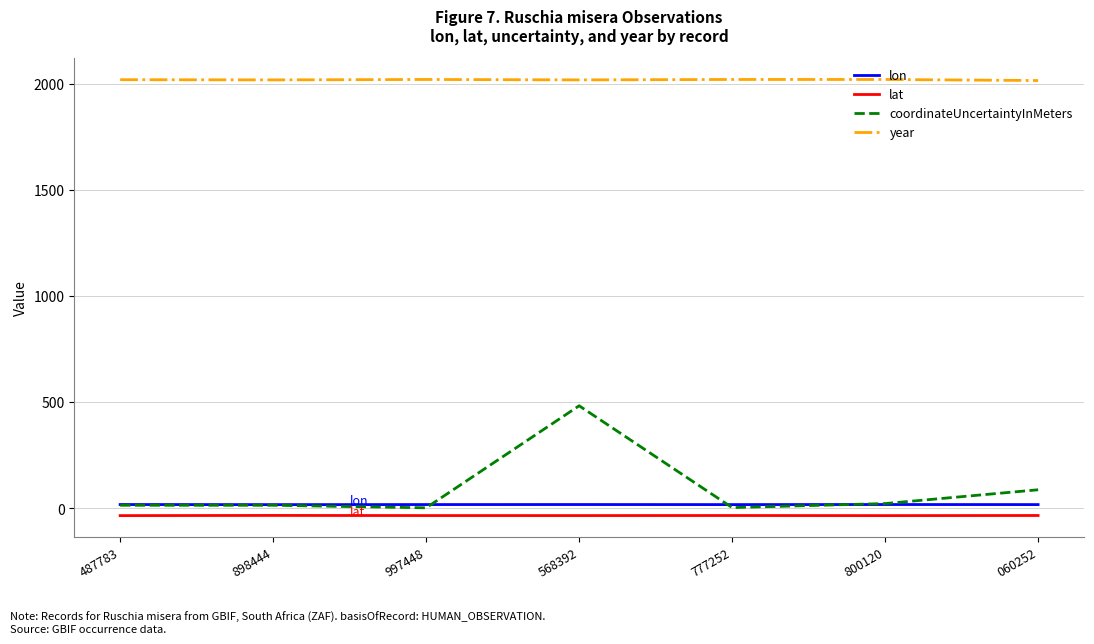

Is it true that coordinateUncertaintyInMeters equals 3.0 at 997448?

True